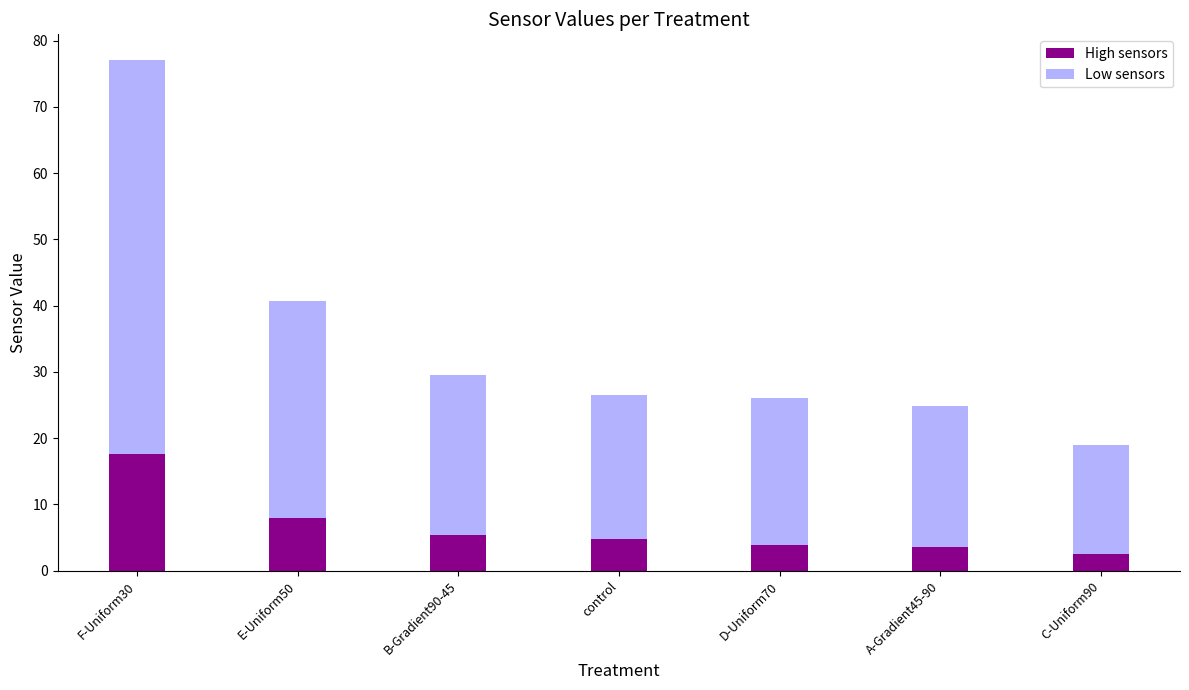

The value of High sensors at E-Uniform50 is 11.8. True or false?

False